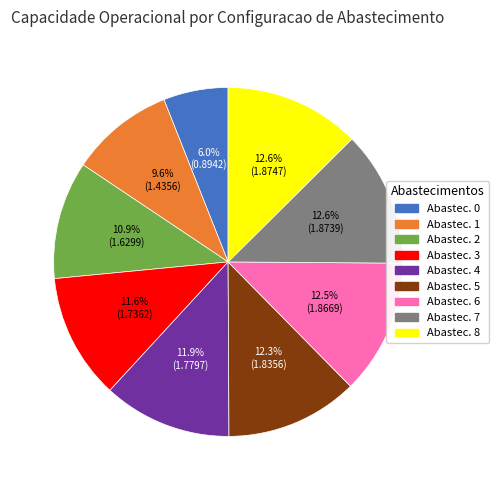

What is the ratio of the value at Abastec. 5 to the value at Abastec. 3?

1.1